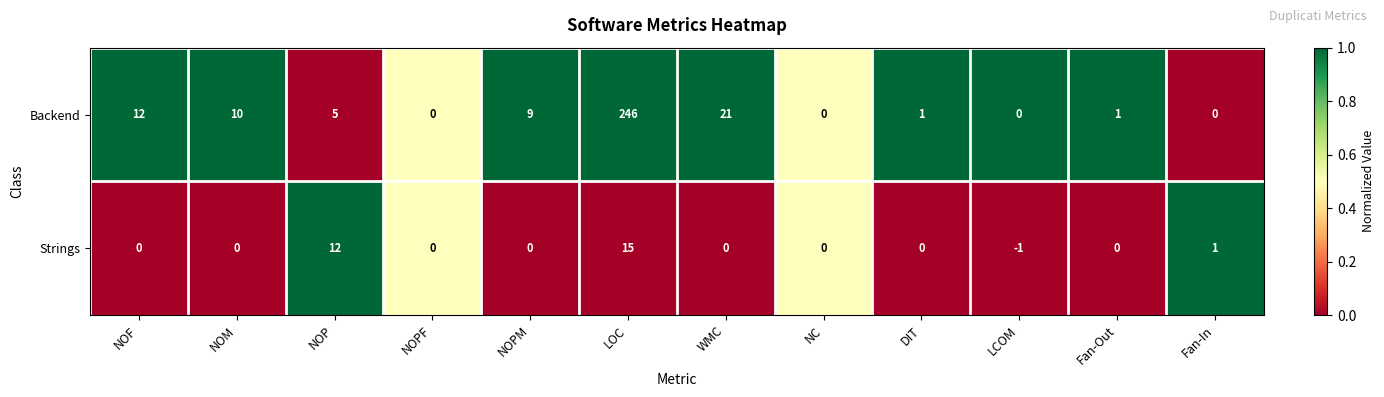

List the series in order of their peak value, highest first.

Backend, Strings